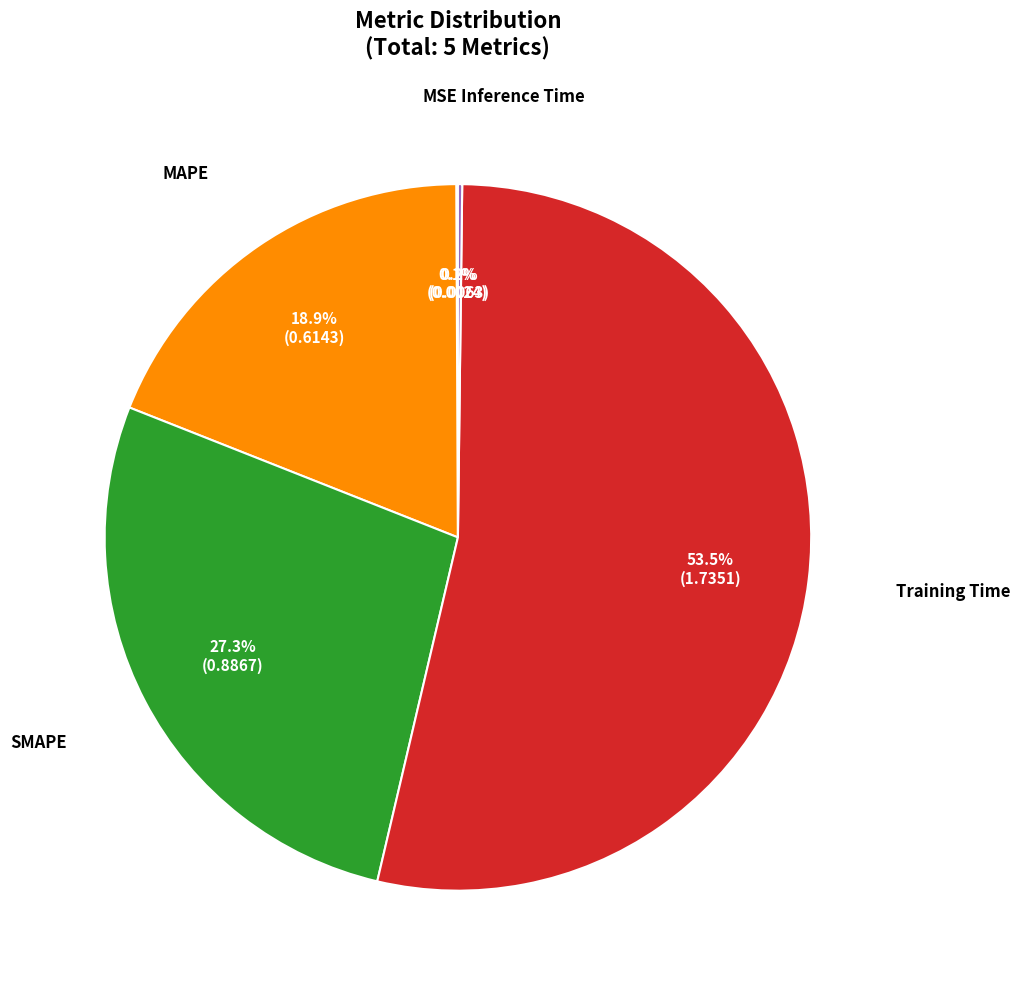

Is there a majority slice in this chart?

Yes